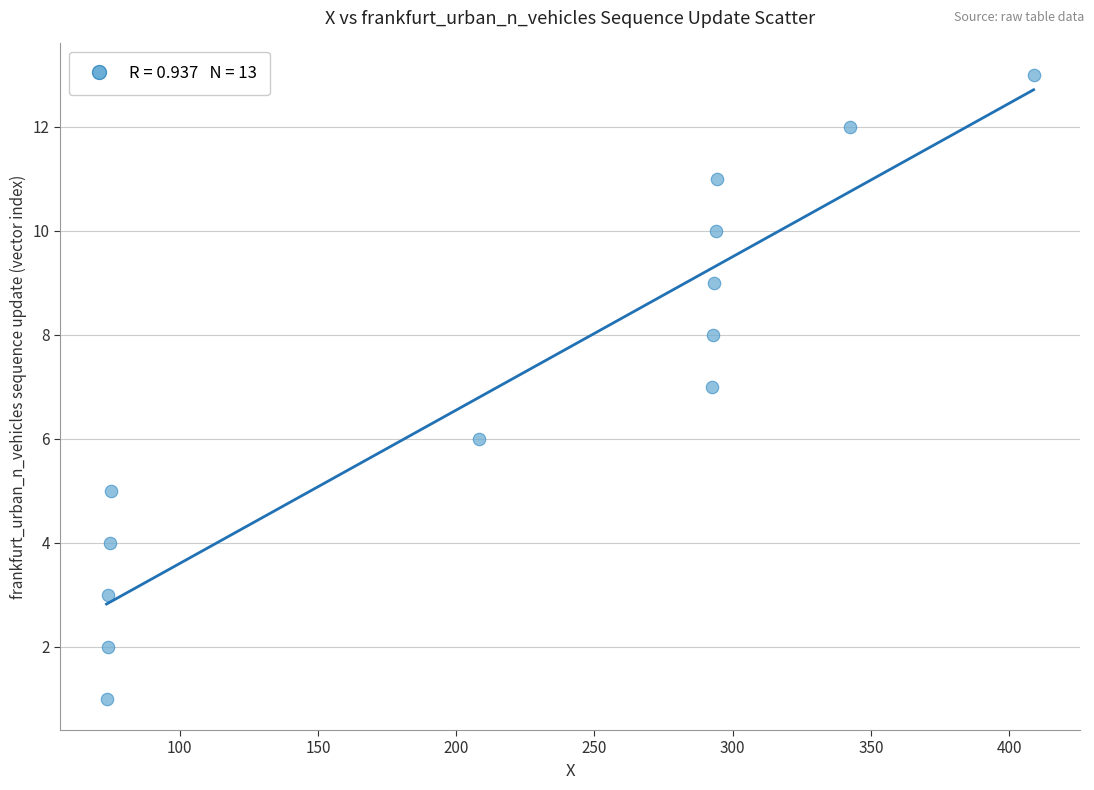

What is the range of Y values (max minus min)?

12